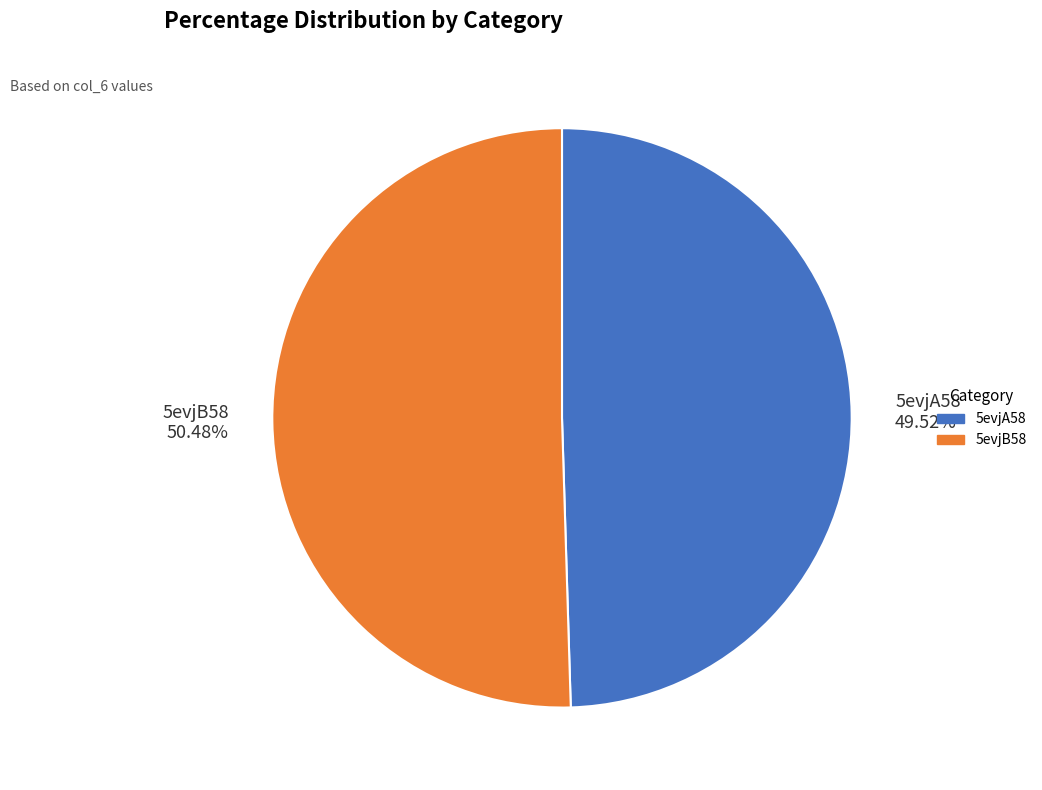

How many slices are in this pie chart?

2